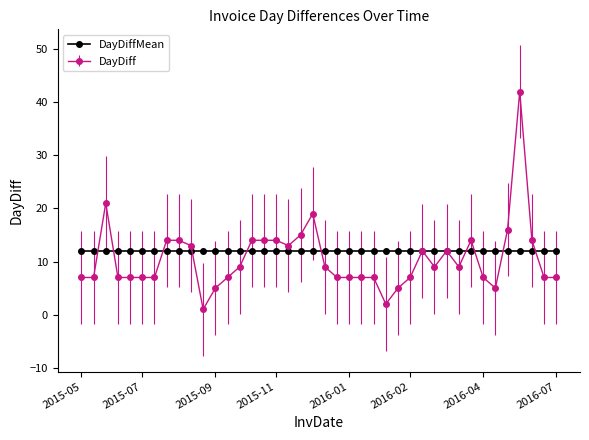

List the series in order of their peak value, highest first.

DayDiff, DayDiffMean